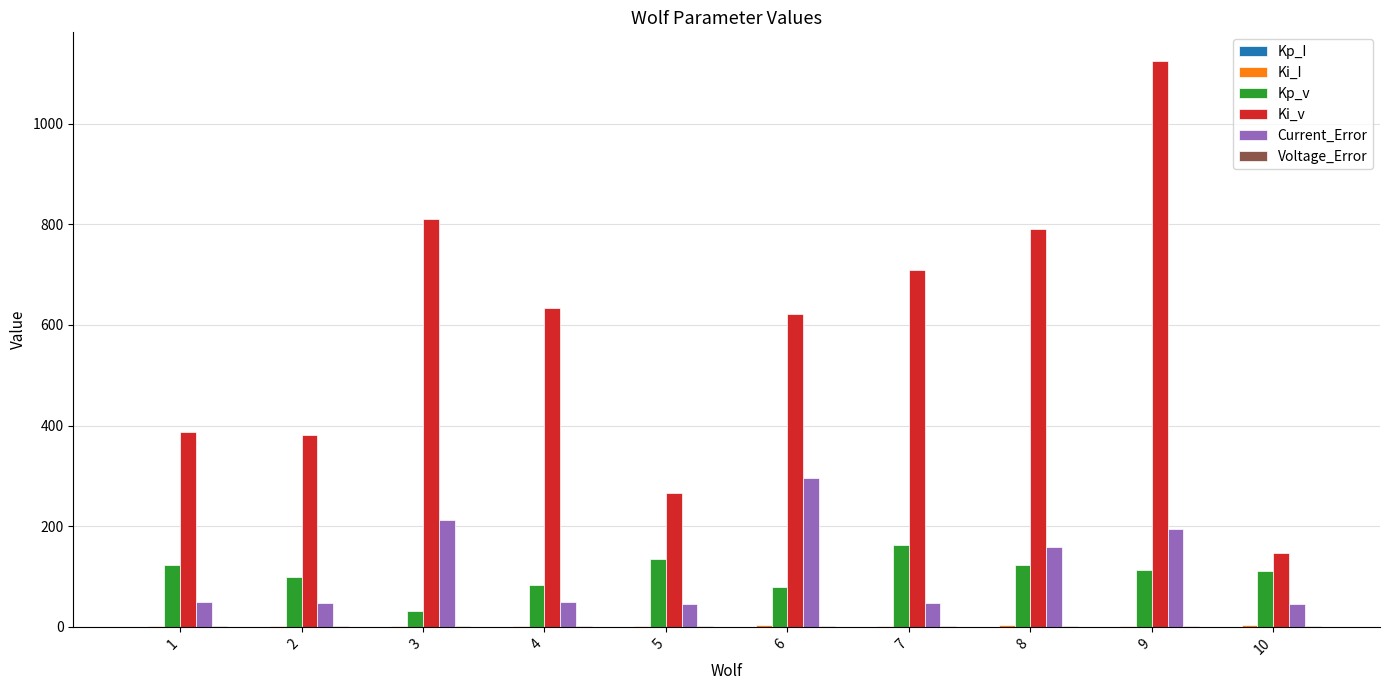

Where is Ki_v nearest to the value 635?

4